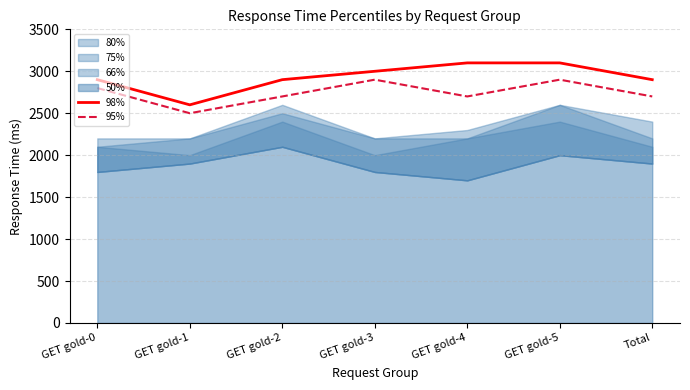

True or false: 98% and 95% intersect in this chart.

False